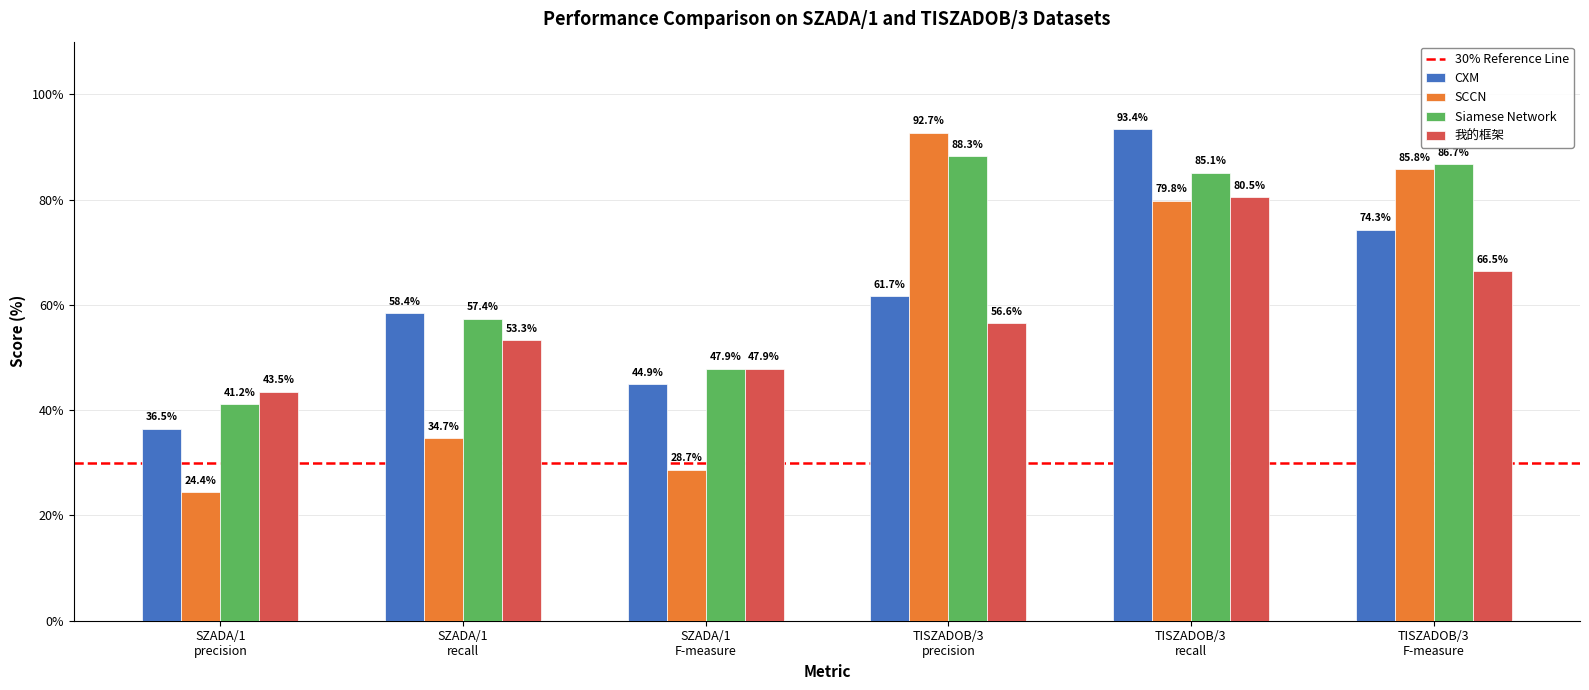

Reading left to right, transcribe all the data shown in this chart.

CXM: 36.5	58.4	44.9	61.7	93.4	74.3
SCCN: 24.4	34.7	28.7	92.7	79.8	85.8
Siamese Network: 41.2	57.4	47.9	88.3	85.1	86.7
我的框架: 43.5	53.3	47.9	56.6	80.5	66.5